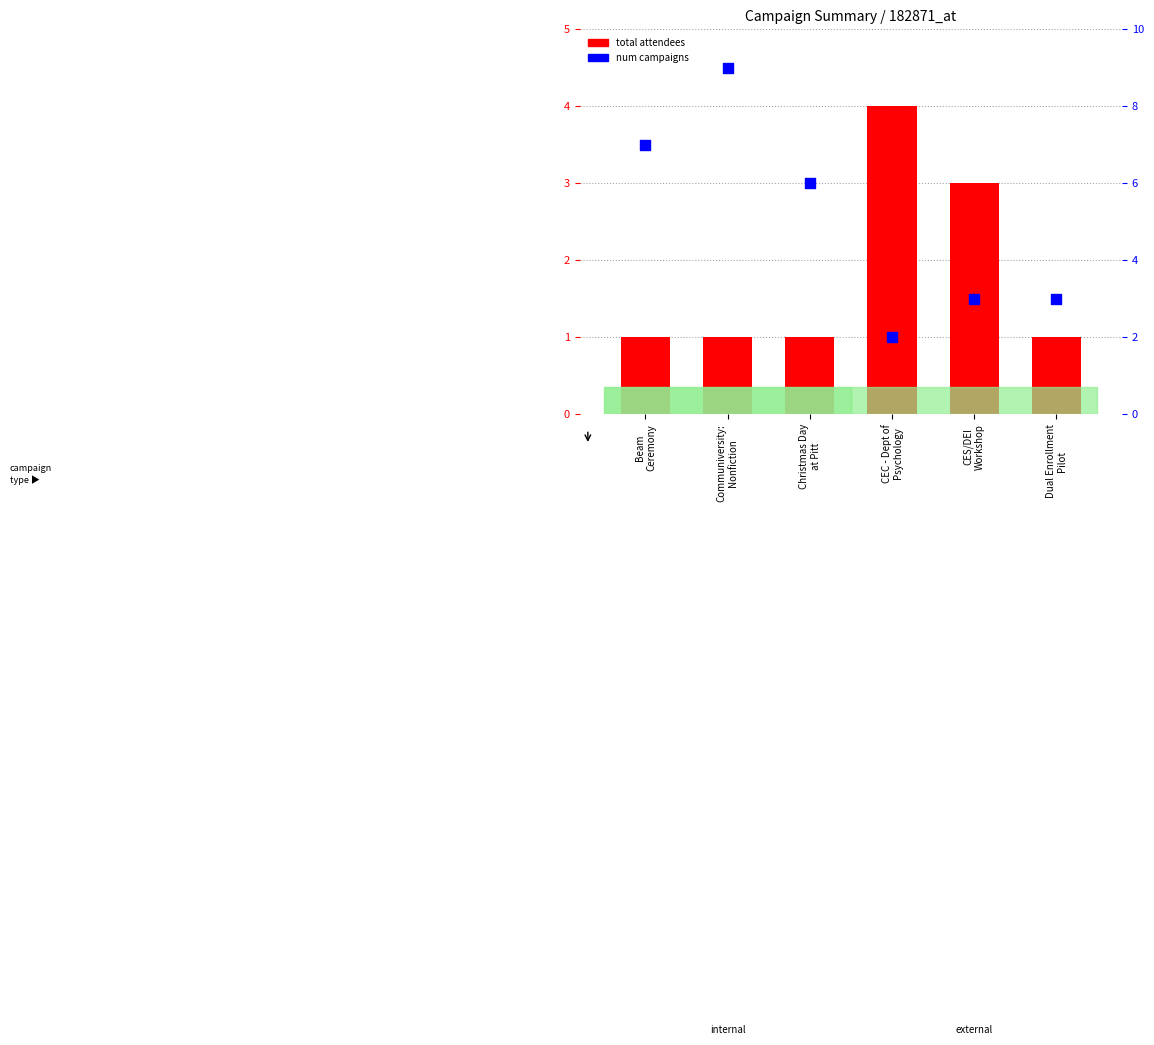

Is the value of num campaigns at CEC - Dept of
Psychology greater than the value of total attendees at CEC - Dept of
Psychology?

No